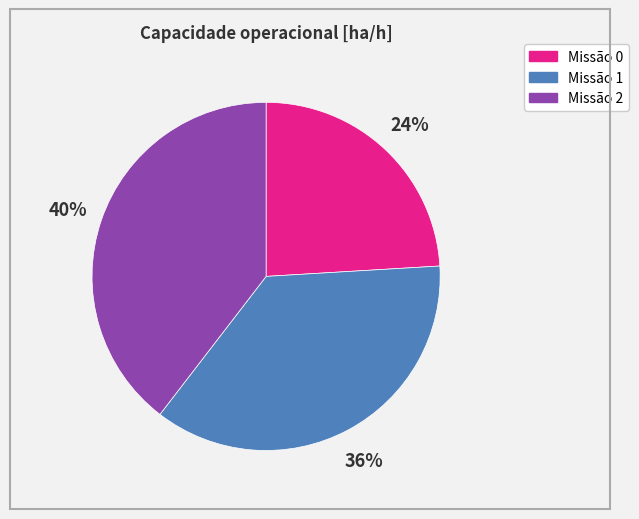

To the nearest percent, what is the difference between the largest and smallest slice percentages?

16%